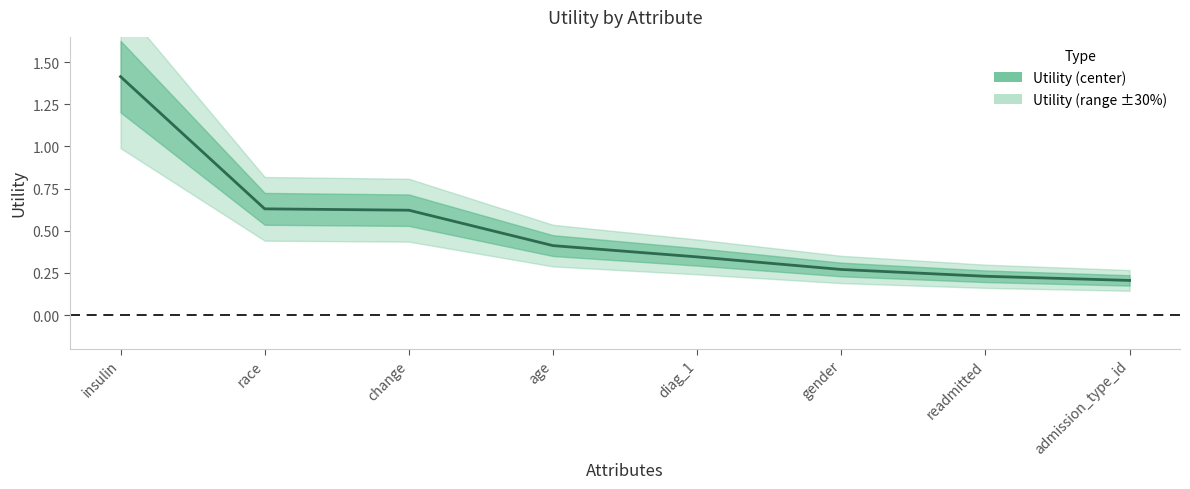

What position from the right is insulin?

8